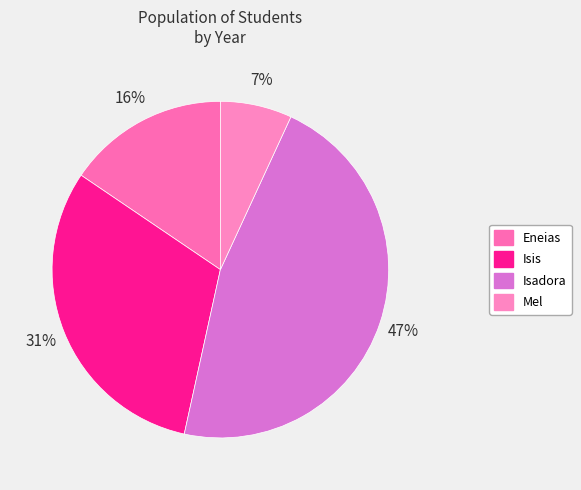

Count the number of slices in the pie.

4